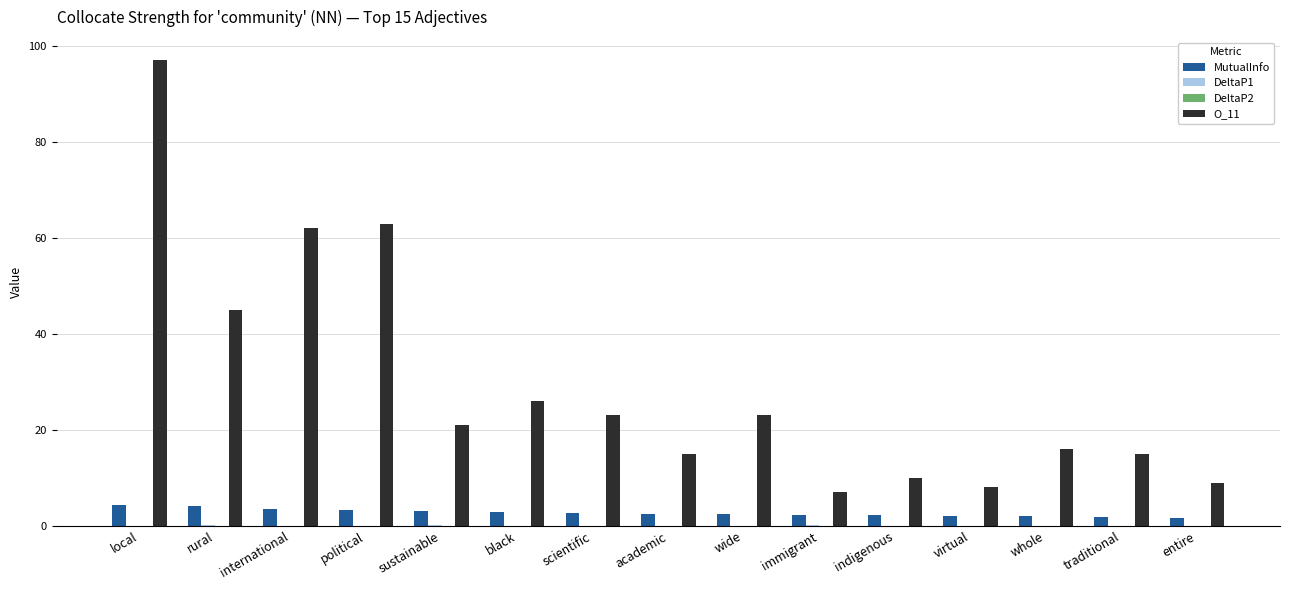

Is it true that O_11 equals 8.3 at traditional?

False